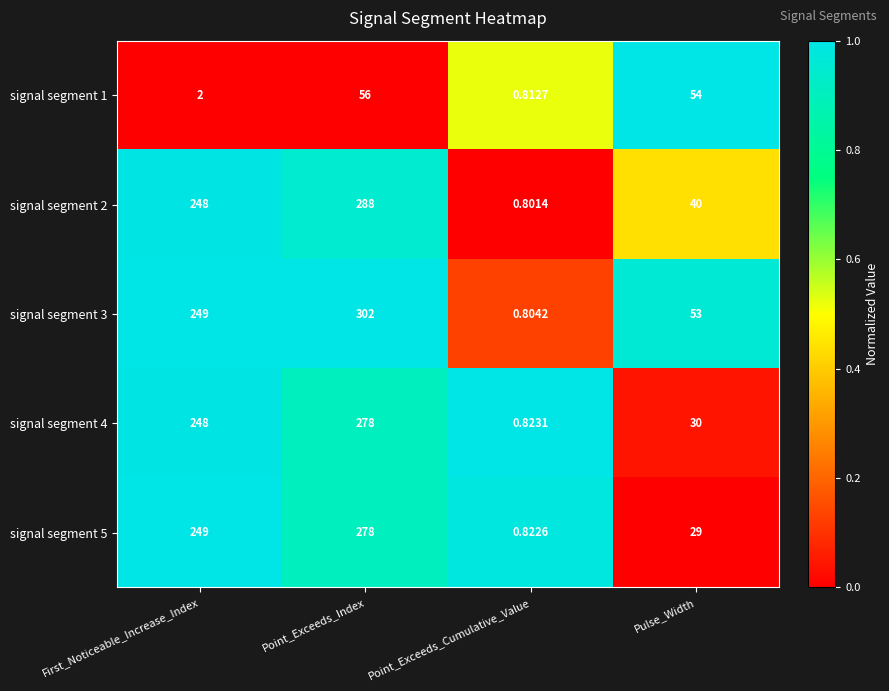

At which category is the sum across all series the highest?

Point_Exceeds_Index